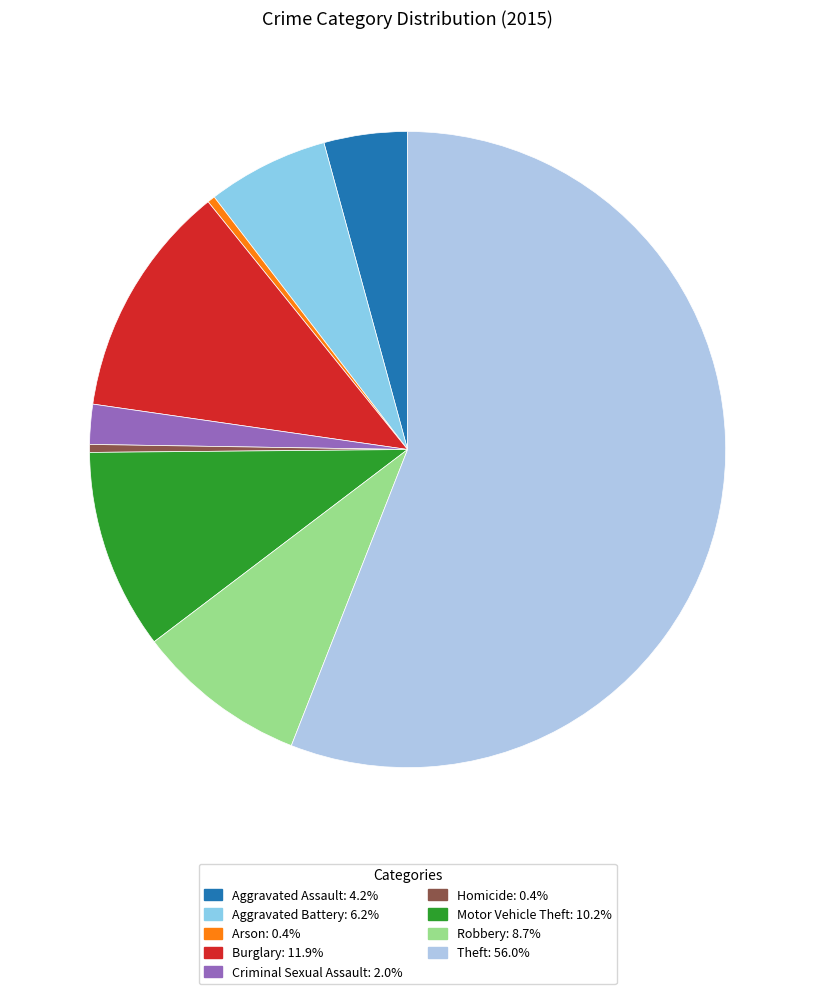

Rank the categories by value from highest to lowest.

Theft, Burglary, Motor Vehicle Theft, Robbery, Aggravated Battery, Aggravated Assault, Criminal Sexual Assault, Homicide, Arson